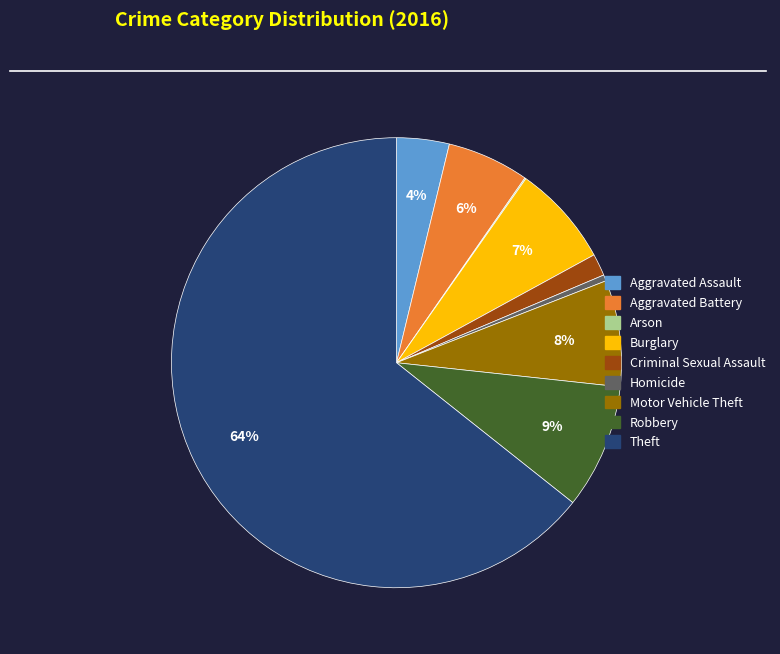

To the nearest percent, what is the difference between the largest and smallest slice percentages?

64%